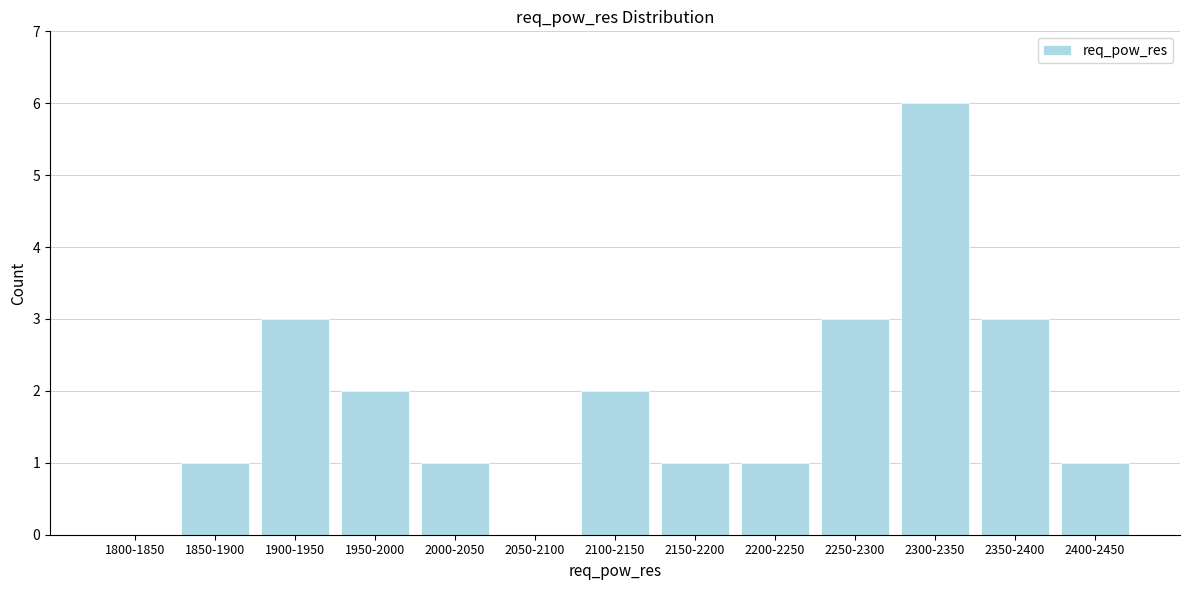

Reading left to right, what are all the values shown in this chart?

1800-1850=0	1850-1900=1	1900-1950=3	1950-2000=2	2000-2050=1	2050-2100=0	2100-2150=2	2150-2200=1	2200-2250=1	2250-2300=3	2300-2350=6	2350-2400=3	2400-2450=1